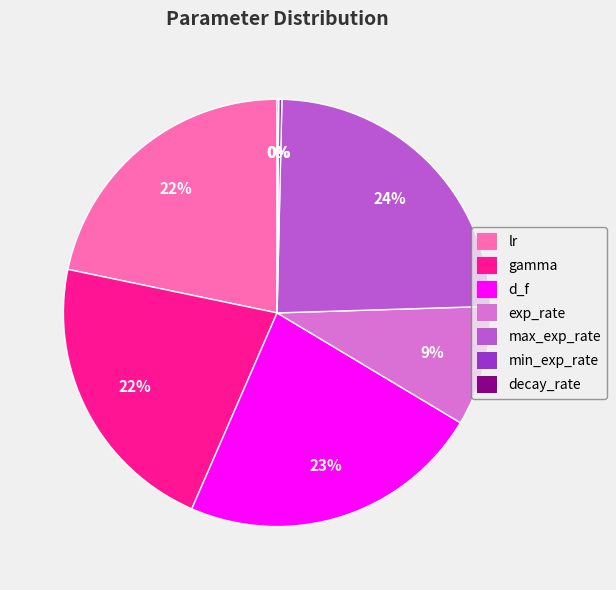

Is it true that lr is 15% of the pie?

False